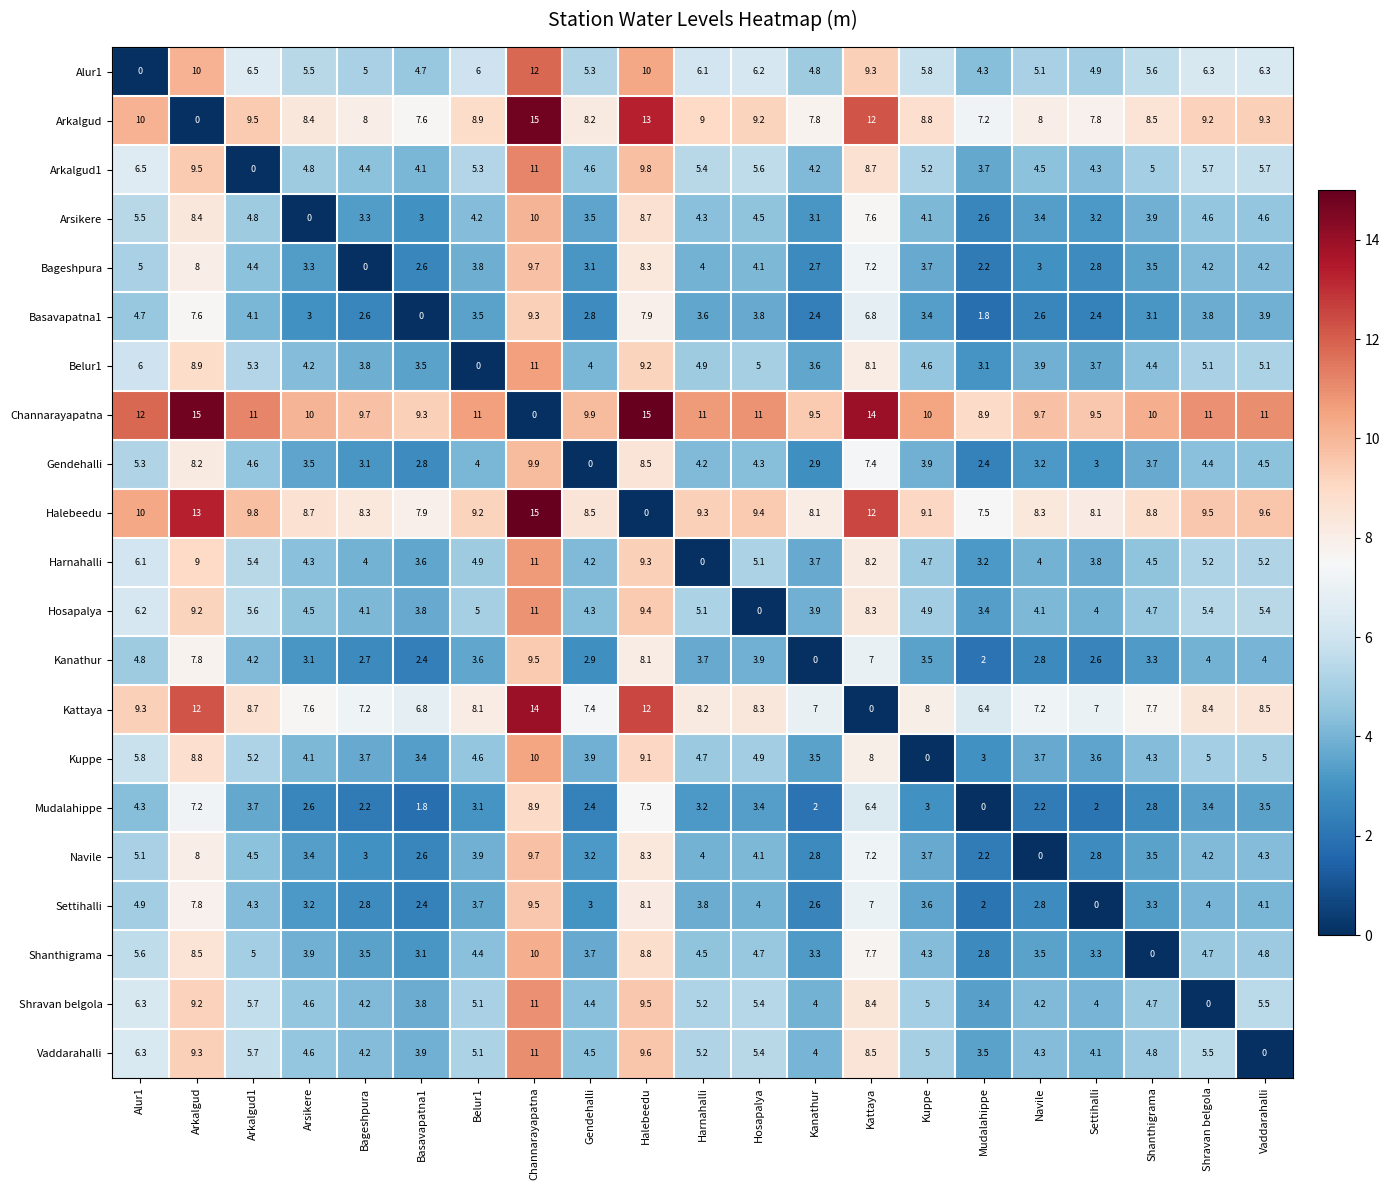

What is the difference between the highest and lowest values at Shravan belgola?

11.0